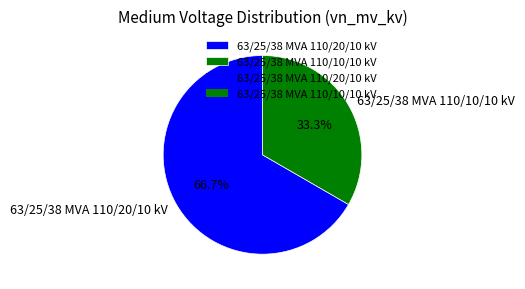

Does 63/25/38 MVA 110/10/10 kV represent more than half of the total?

No